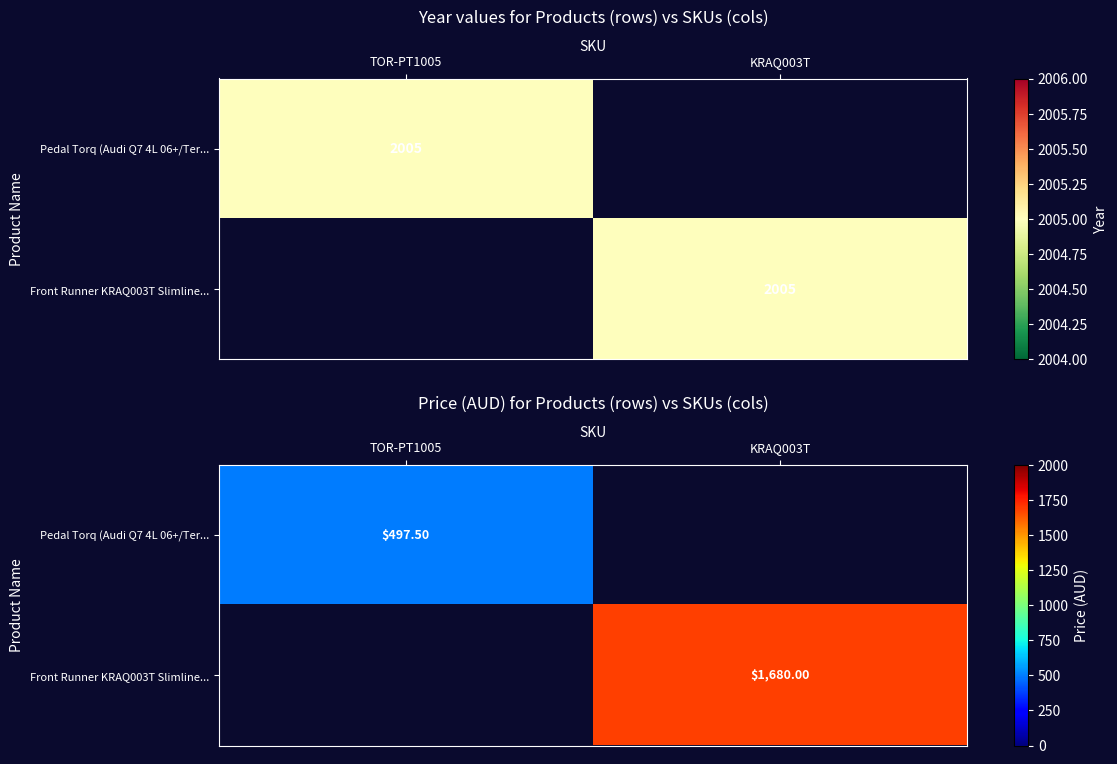

Which label corresponds to the largest value in the chart?

KRAQ003T